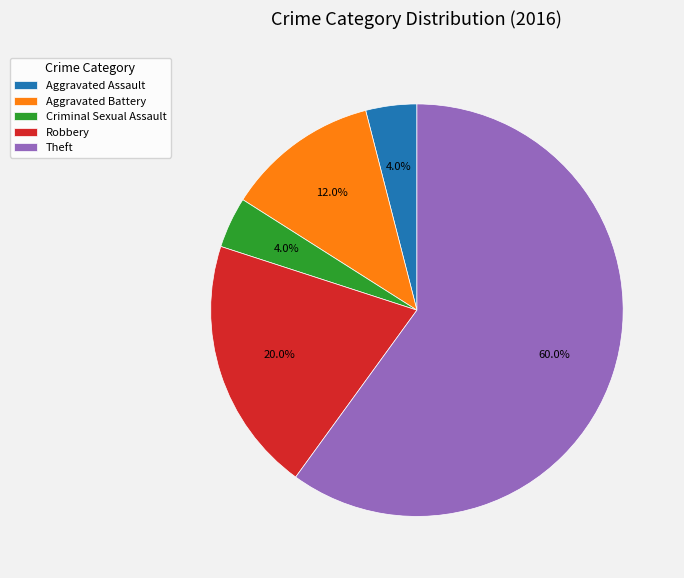

Approximately how many times larger is the value at Robbery compared to Aggravated Battery?

1.7